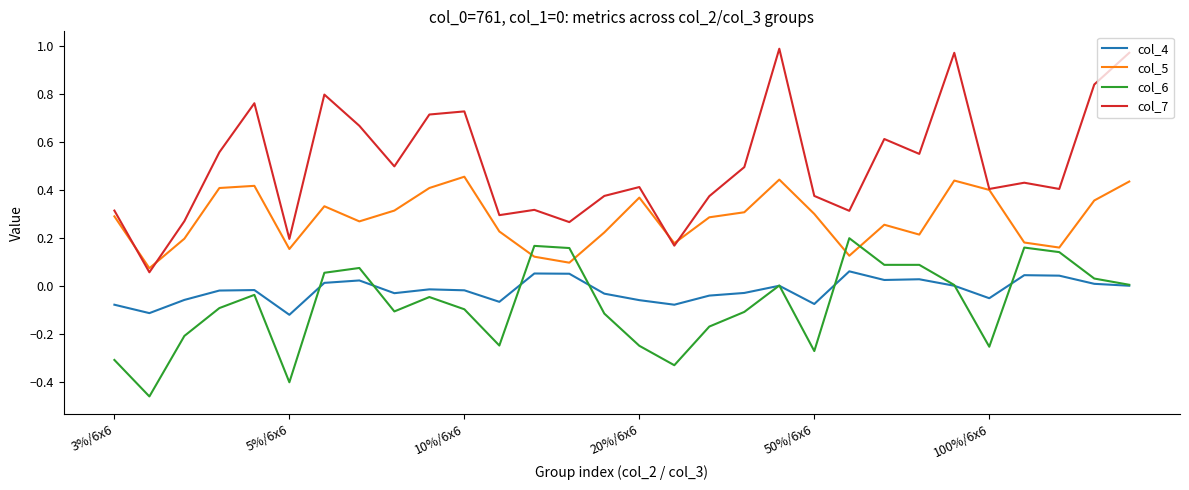

True or false: col_7 and col_5 intersect in this chart.

True